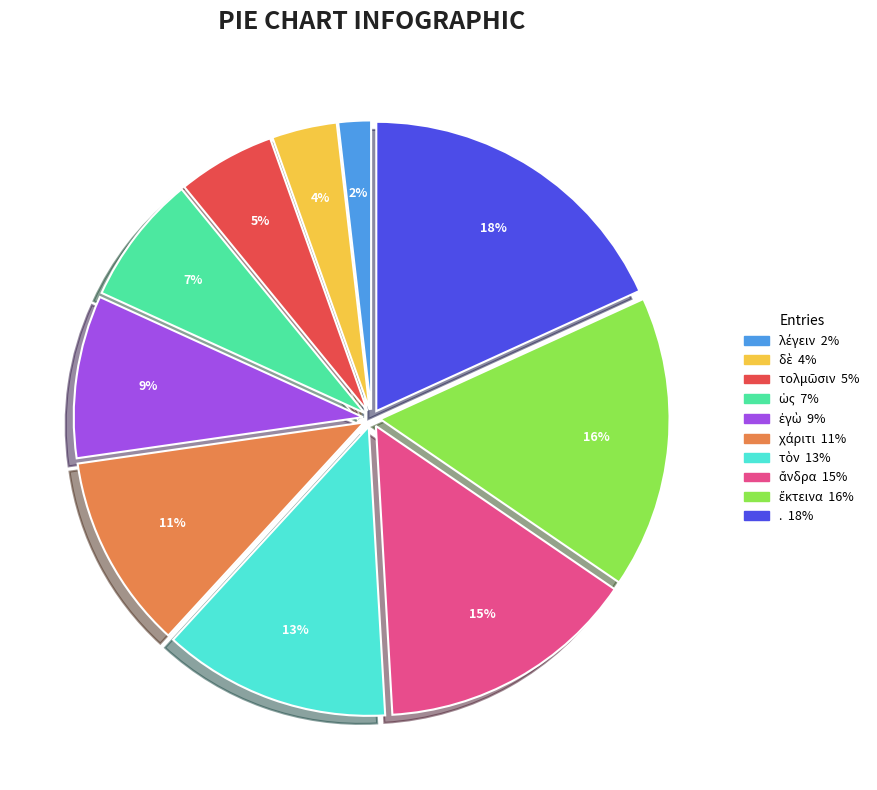

To the nearest percent, what percentage of the pie is .?

18%